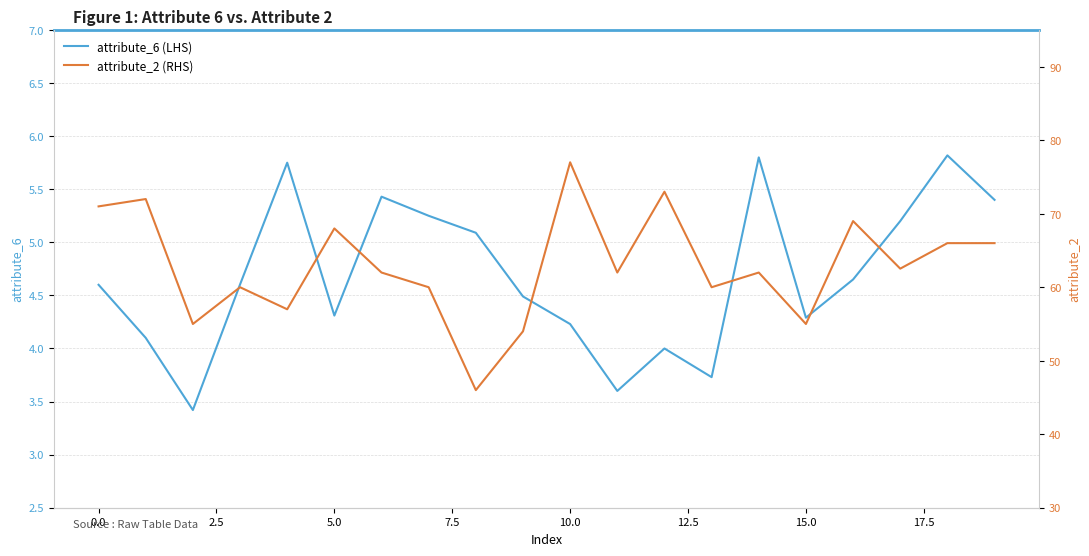

How many interior local valleys does the attribute_6 (LHS) series have?

5